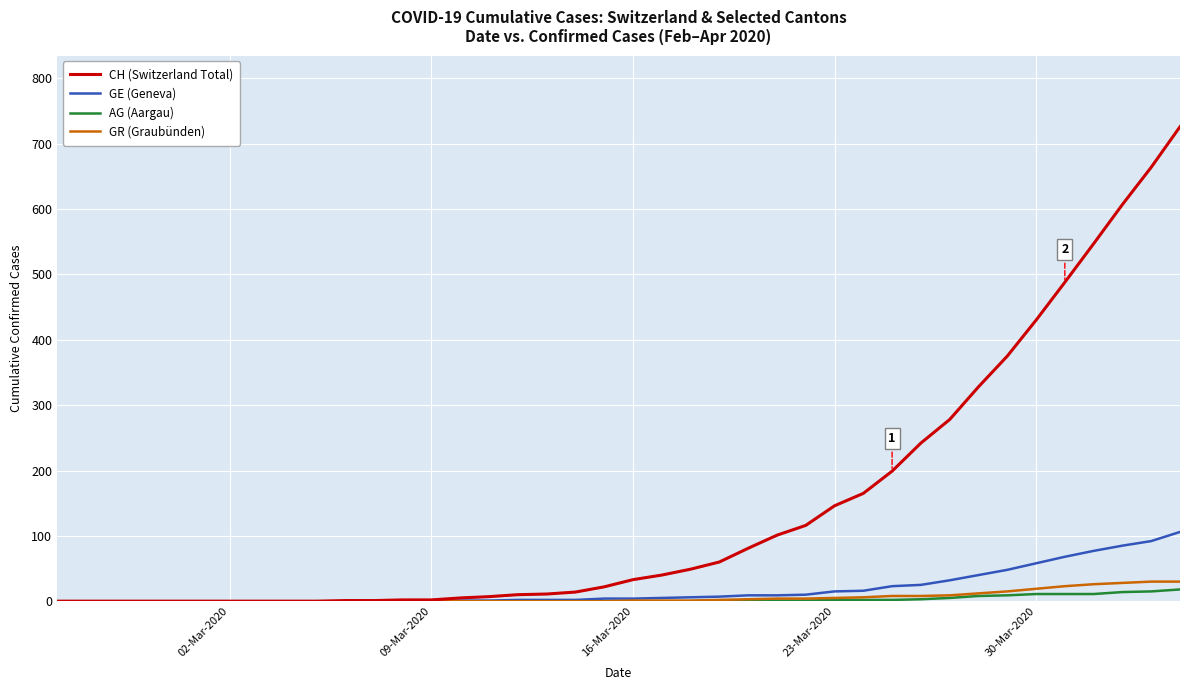

Which series has the largest total across all categories?

CH (Switzerland Total)